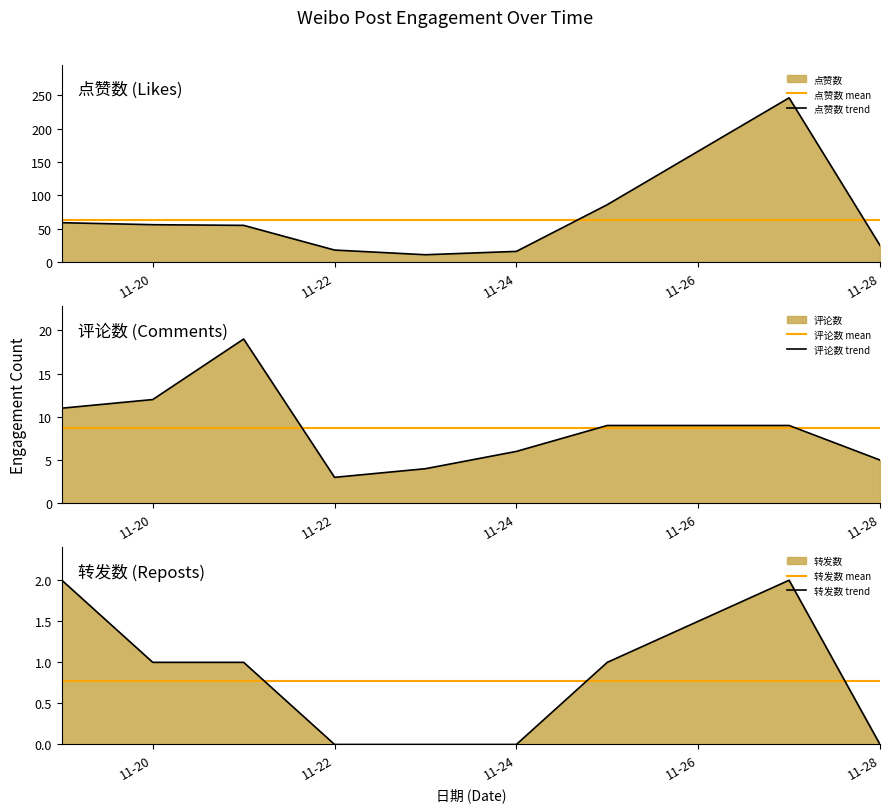

True or false: 点赞数 mean has a value of 63.6 at 11-22.

True